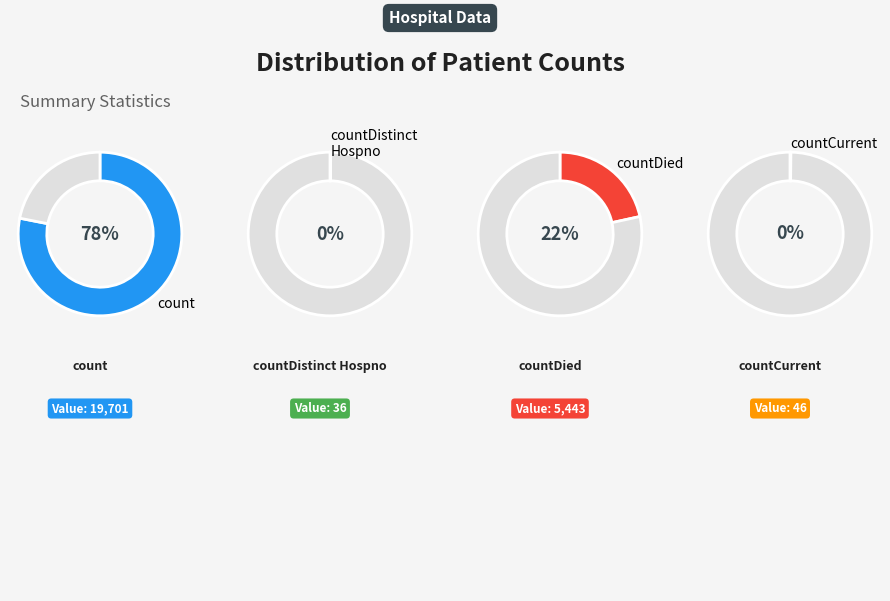

Which category accounts for the majority?

count